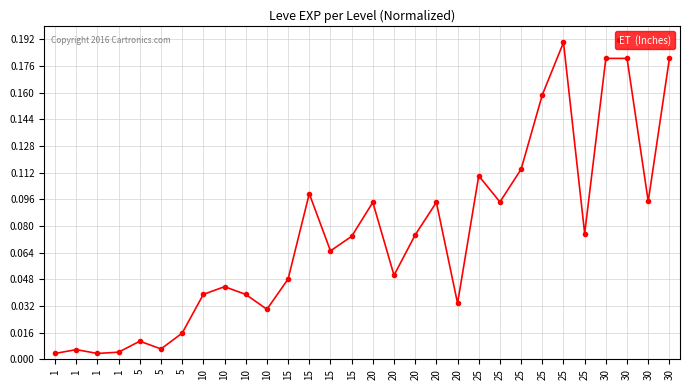

At which label is the value closest to 0?

1